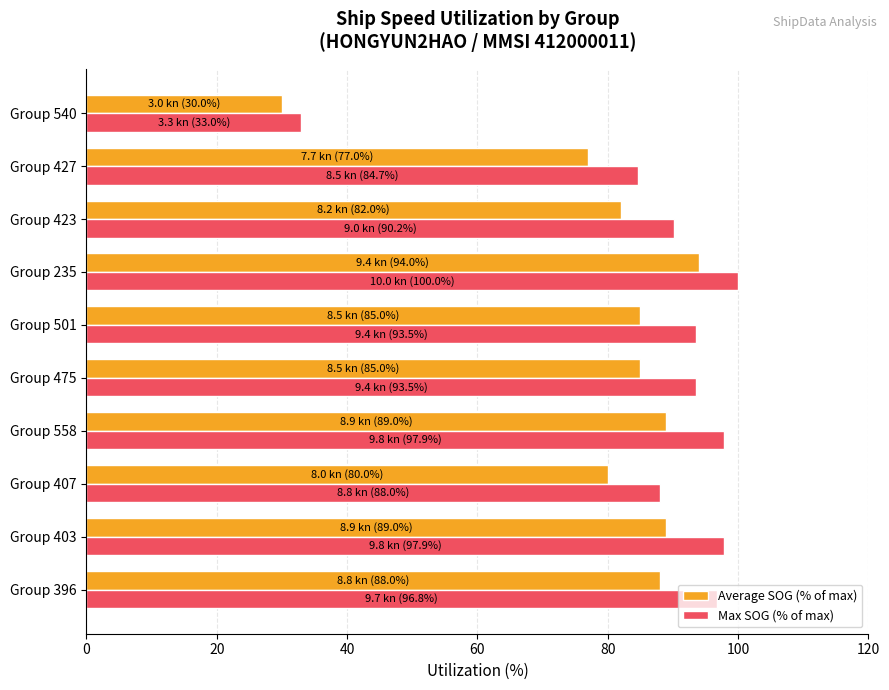

At which category is the sum across all series the highest?

Group 235